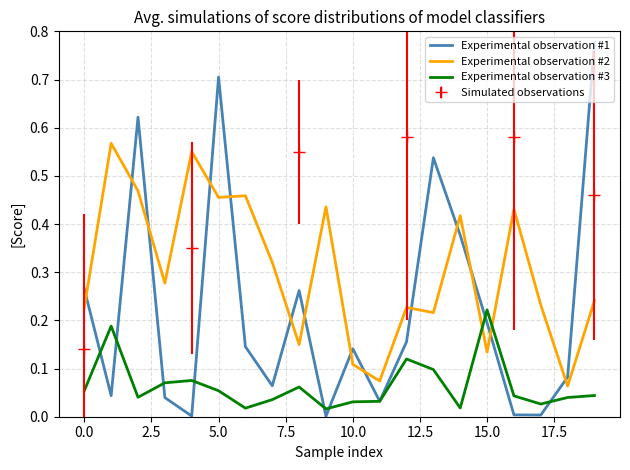

True or false: Experimental observation #1 has a value of 0.0 at 0.0.

False